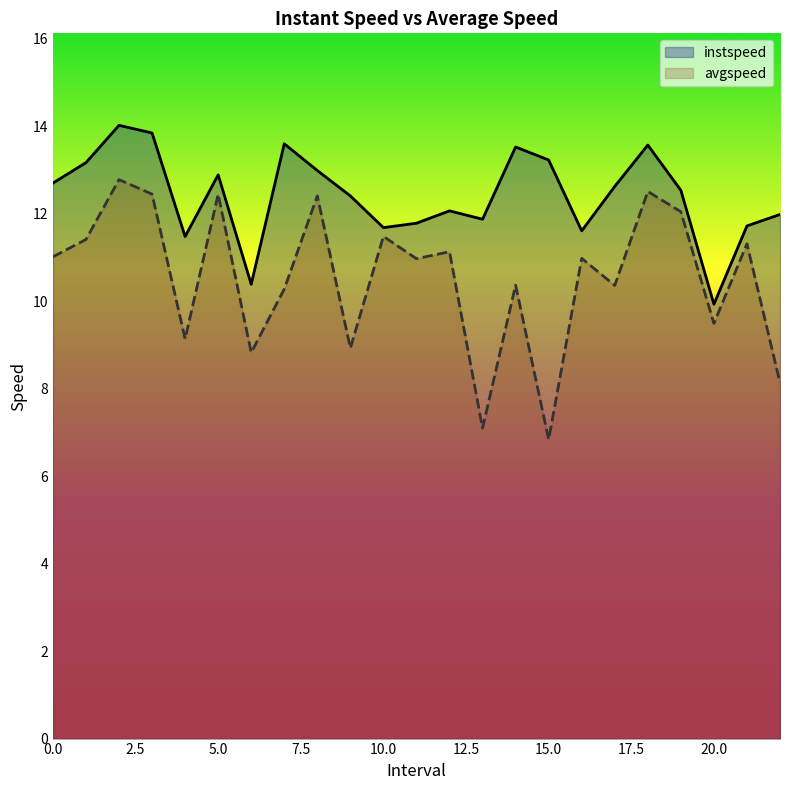

Reading left to right, extract all data points from this chart.

instspeed: 12.7	13.2	14.0	13.8	11.5	12.9	10.4	13.6	13.0	12.4	11.7	11.8	12.1	11.9	13.5	13.2	11.6	12.6	13.6	12.5	9.9	11.7	12.0
avgspeed: 11.0	11.4	12.8	12.4	9.1	12.4	8.8	10.3	12.4	8.9	11.5	11.0	11.1	7.1	10.4	6.8	11.0	10.4	12.5	12.0	9.5	11.3	8.1